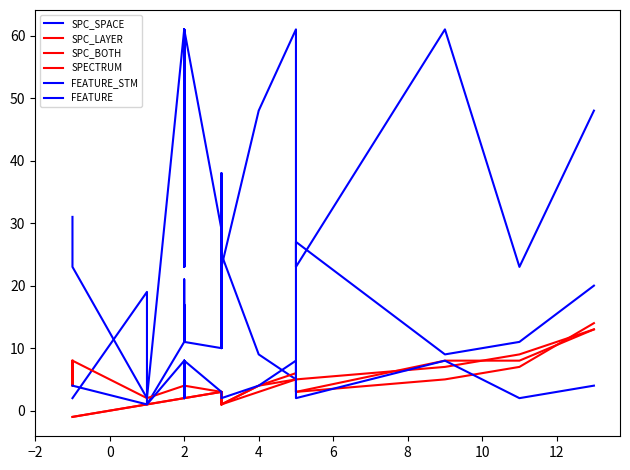

How many values in the SPC_SPACE series are below 11?

10